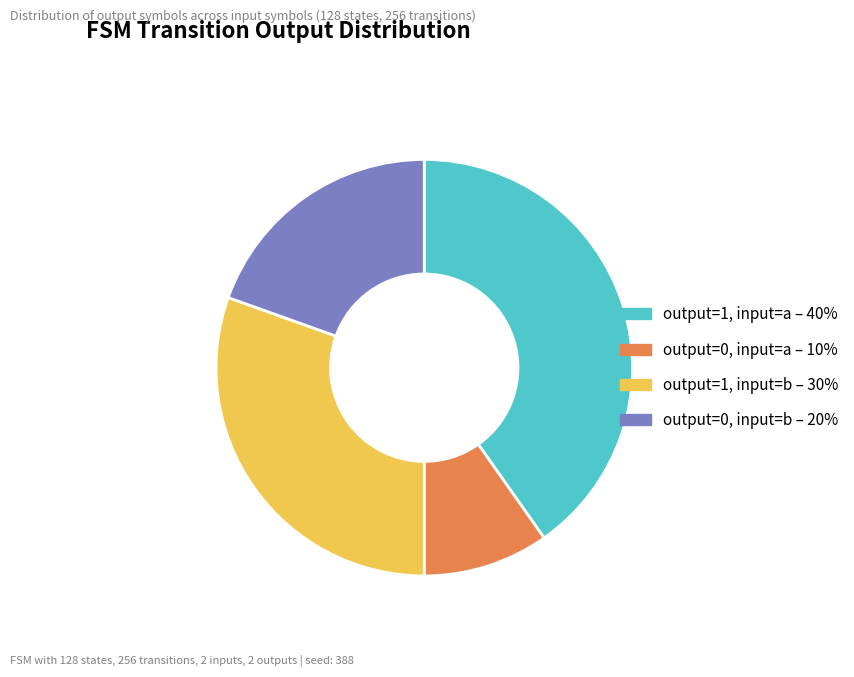

Is output=1, input=b – 30% the majority of the pie?

No